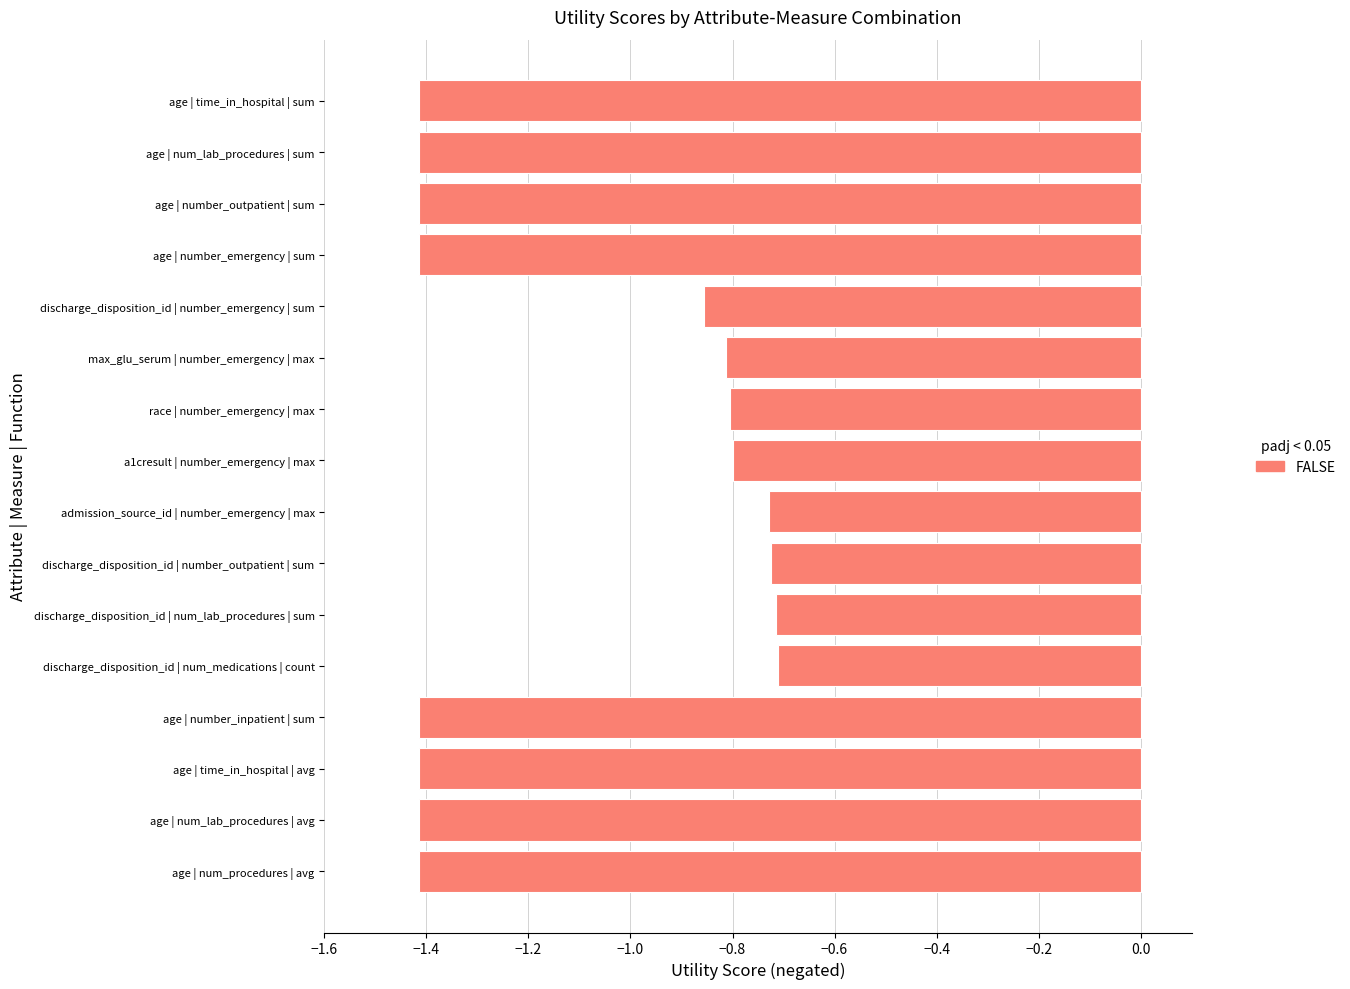

Are the bars grouped side by side (vs. stacked)?

No